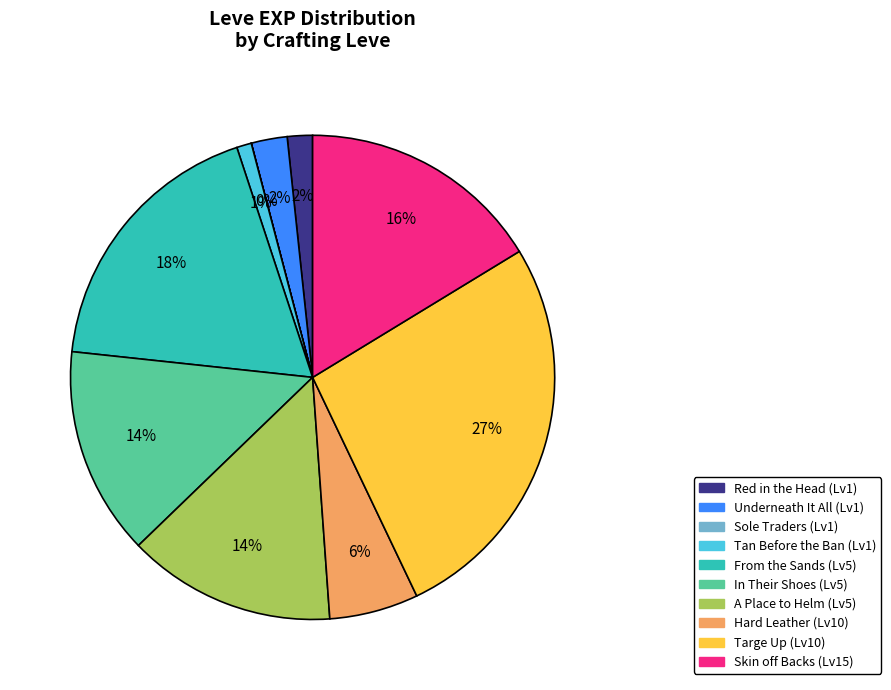

Which category has the biggest portion of the pie?

Targe Up (Lv10)